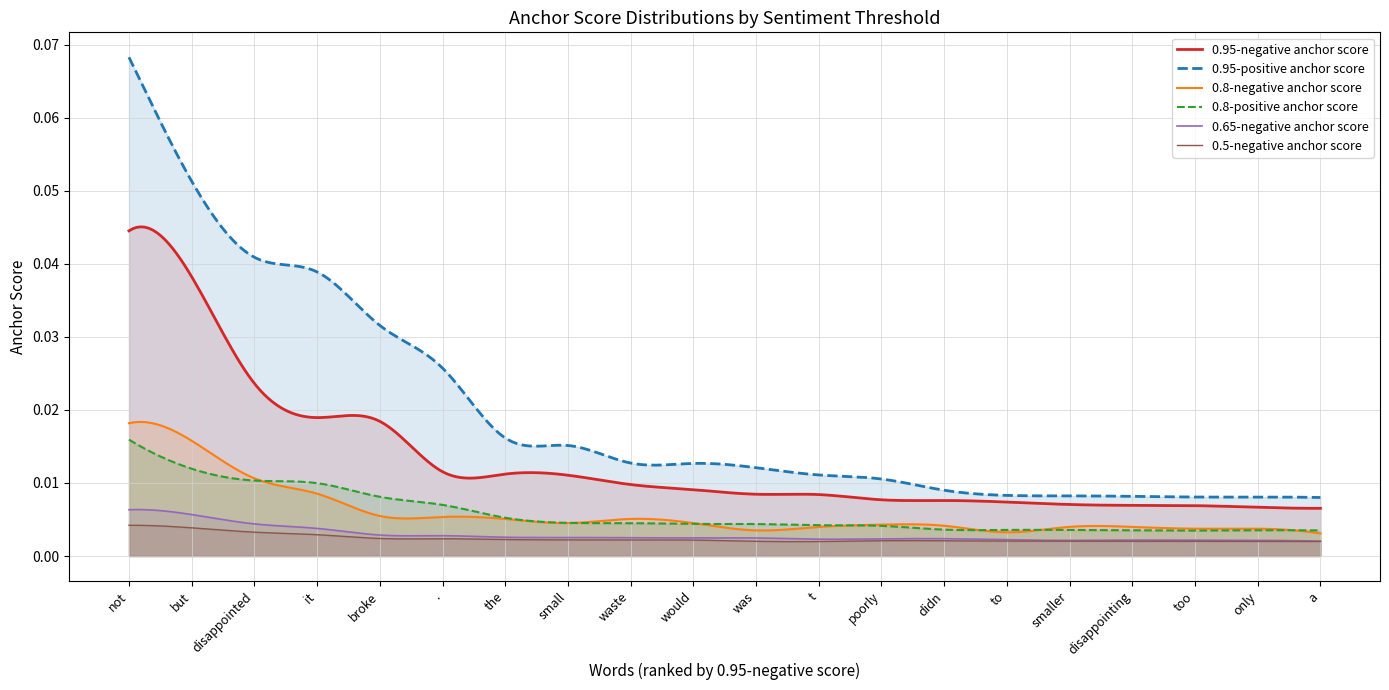

At how many categories does at least one series exceed 0?

300